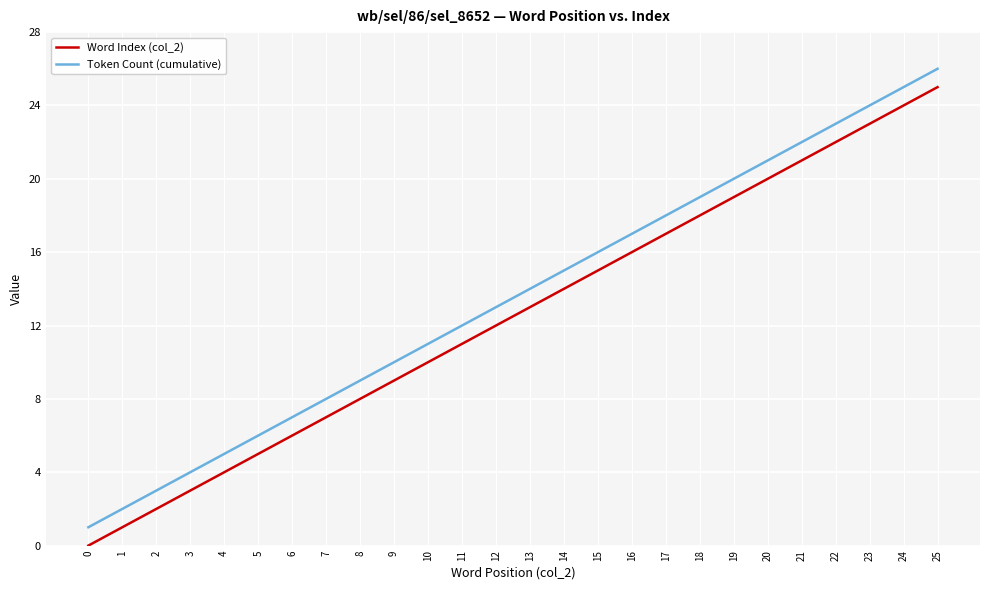

What are all the series names shown in the legend?

Word Index (col_2), Token Count (cumulative)